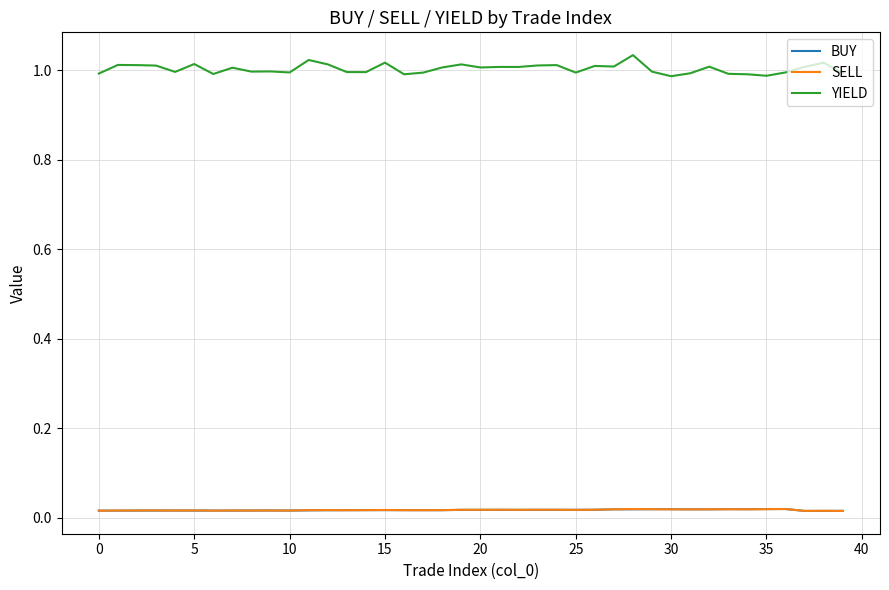

Which series has the largest total across all categories?

YIELD